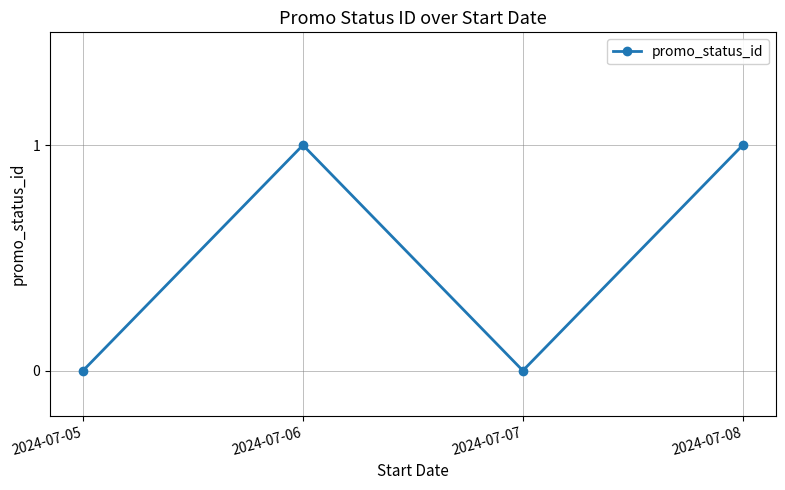

What is the value of the 4th point from the left?

1